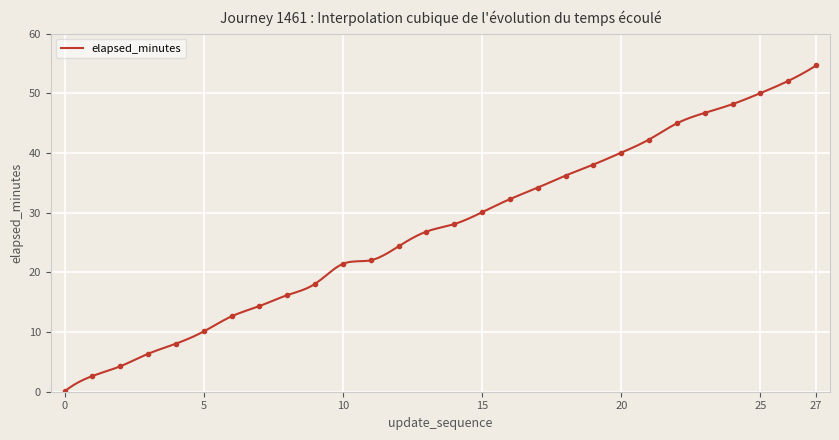

Which has a higher value, 23 or 3?

23